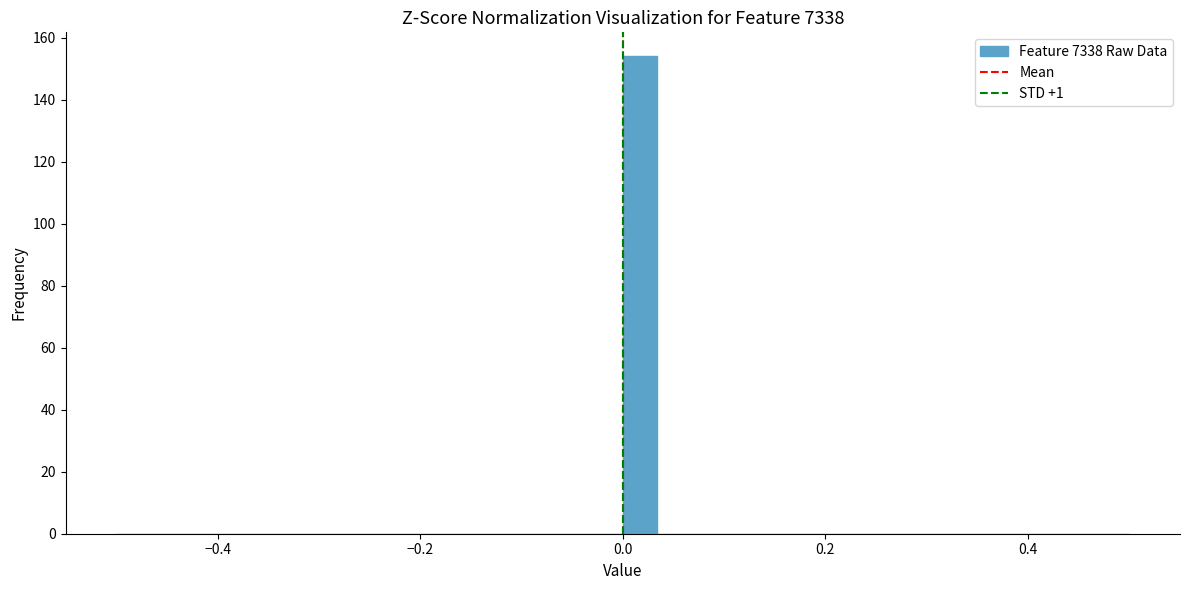

Read against the x-axis, roughly where is the centre of the tallest bar?

0.02